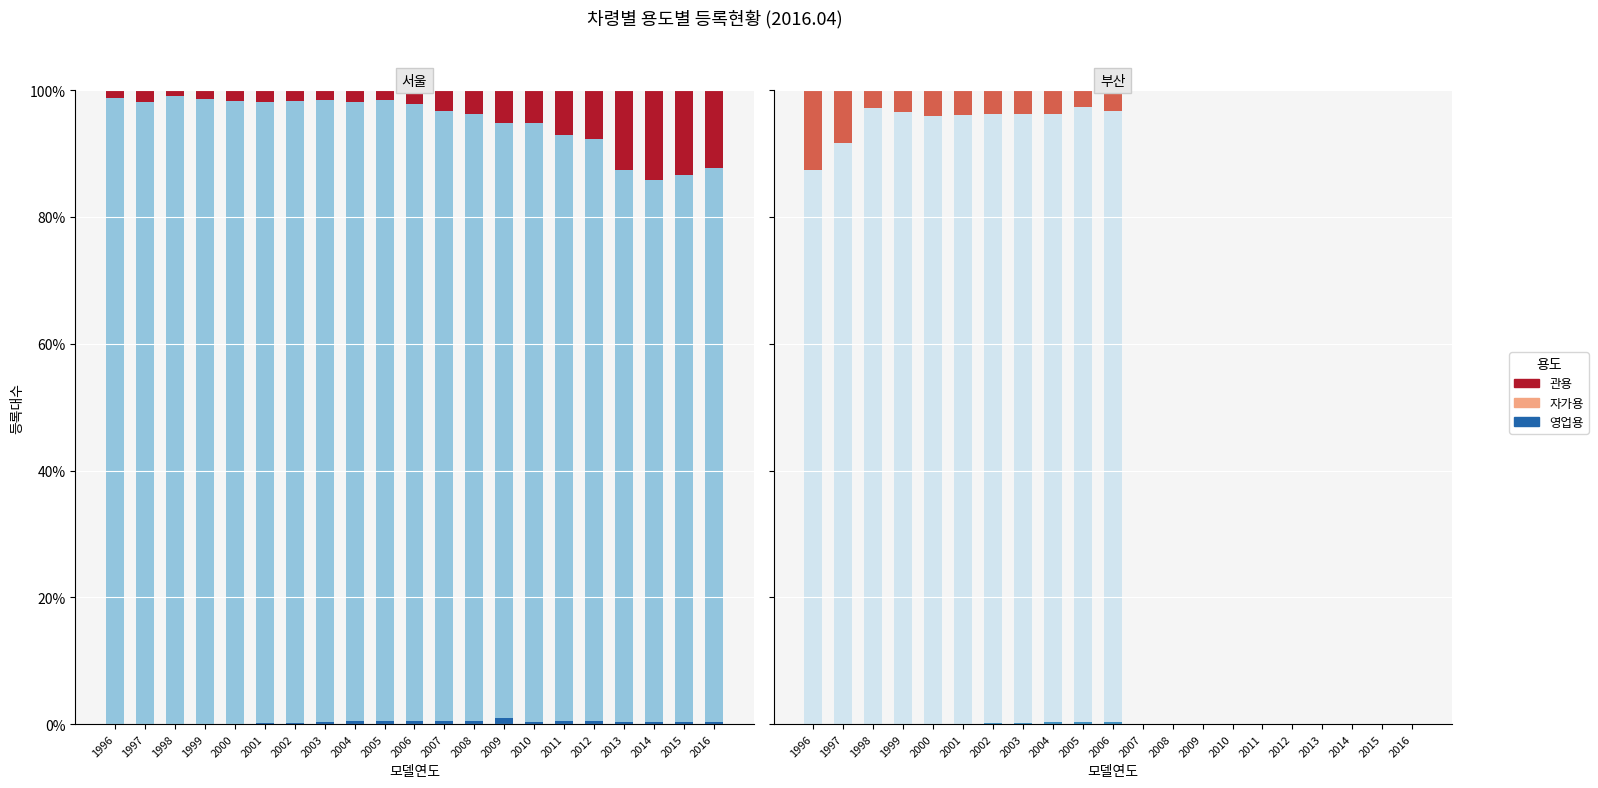

What is the average value of the 자가용(서울) series?

94.8